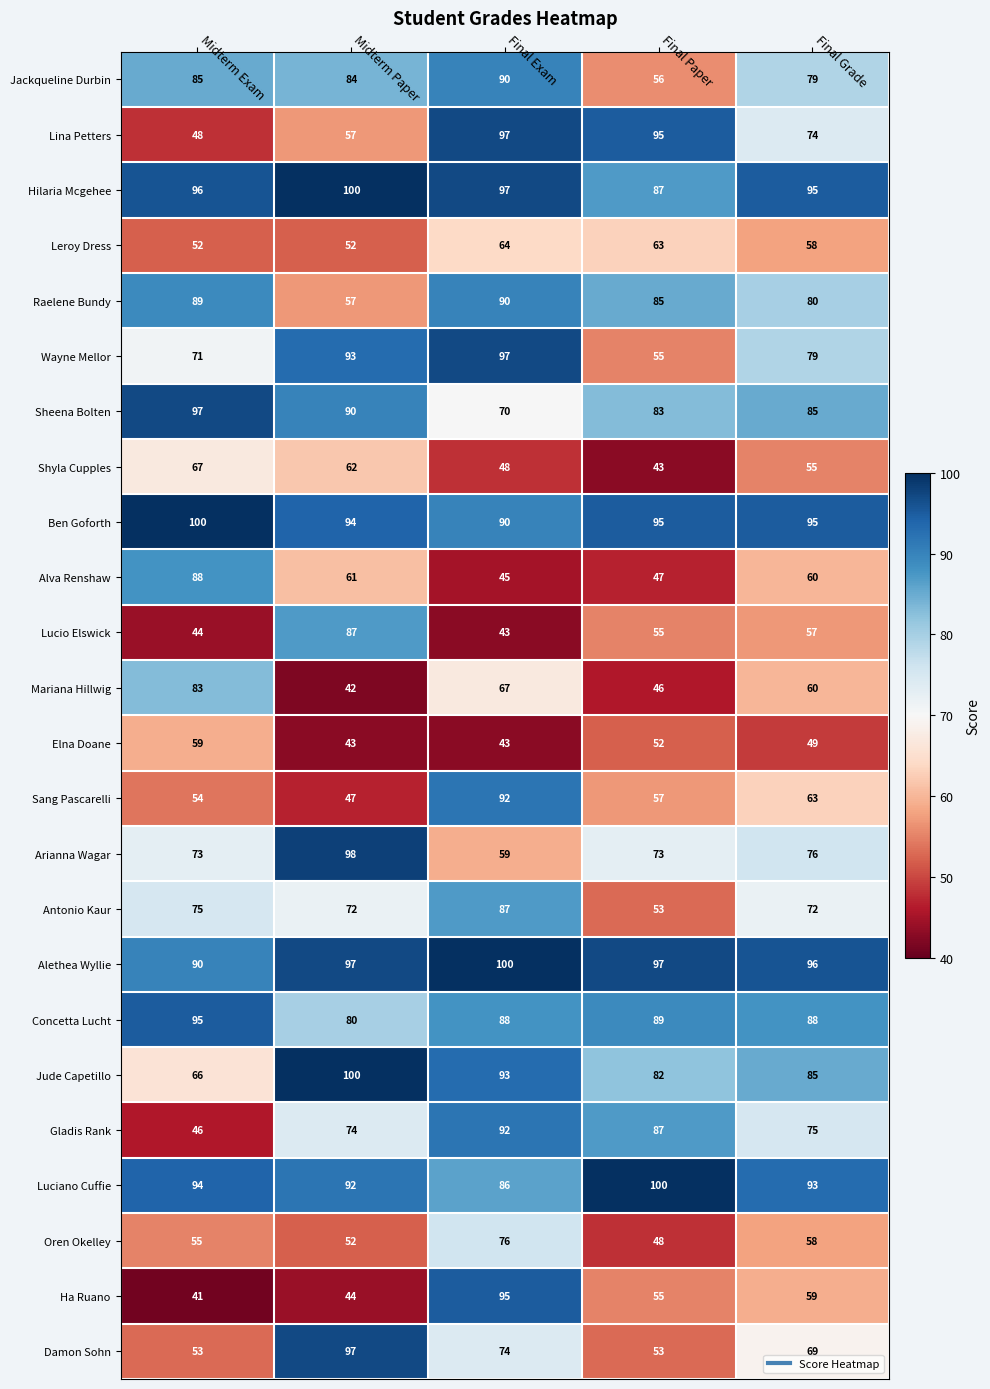

Is it true that Oren Okelley equals 13 at Final Grade?

False